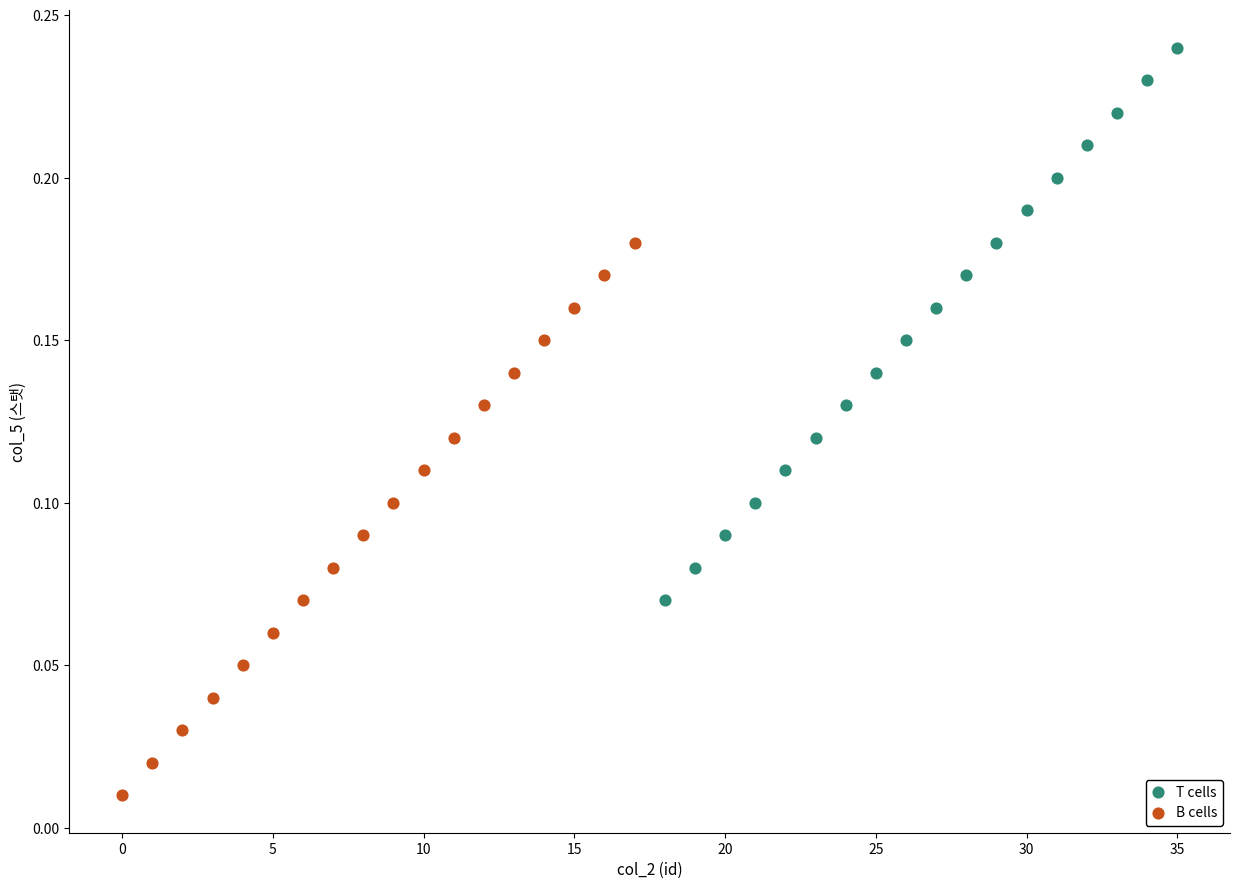

What are all the series names shown in the legend?

T cells, B cells